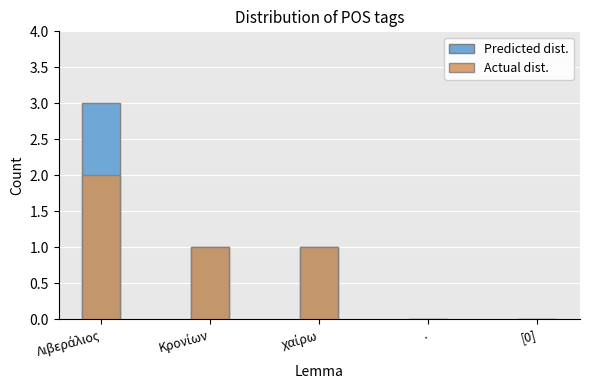

How many bars are there in total?

10